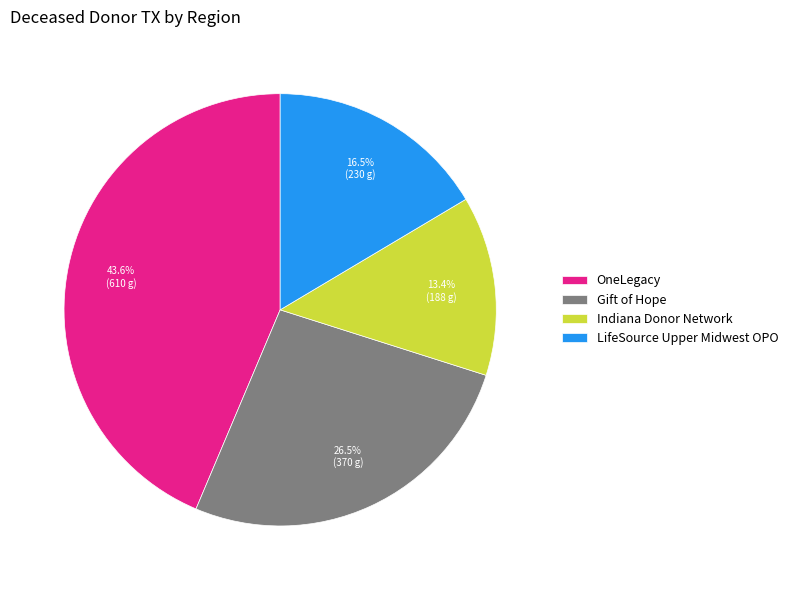

To the nearest percent, what portion does OneLegacy represent?

44%